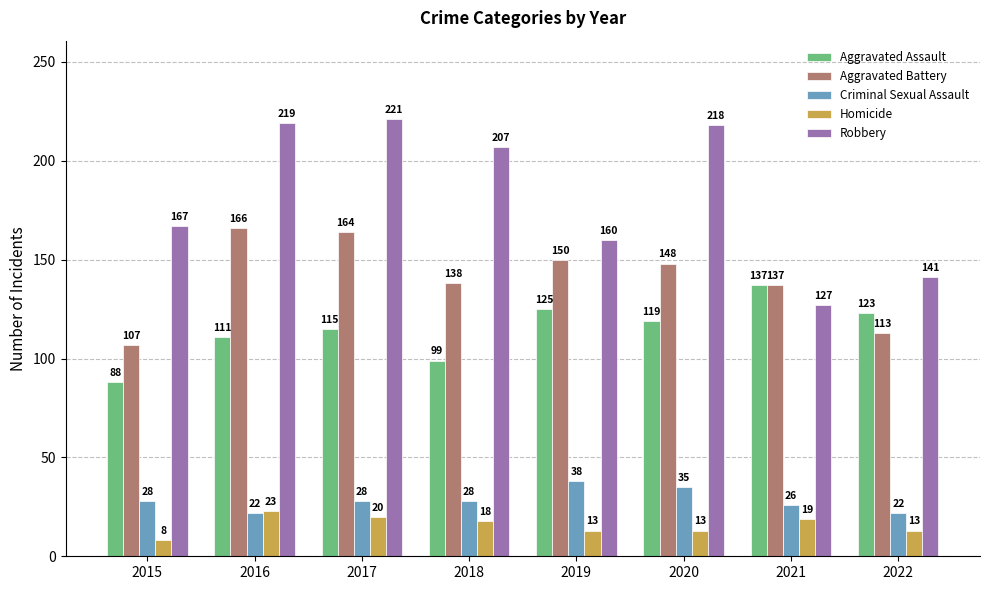

What value does the Homicide series have at 2019, to the nearest 5?

15